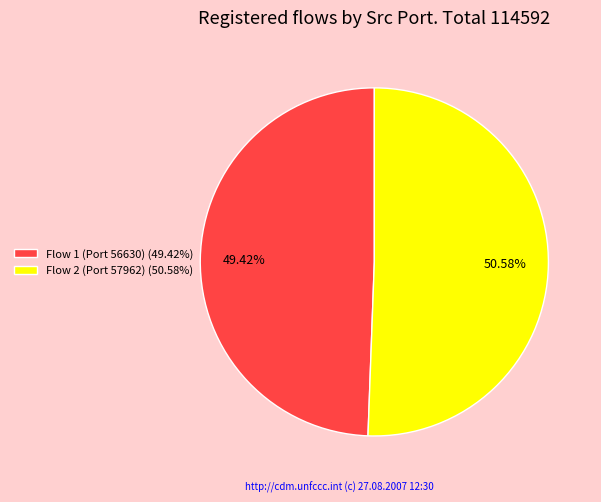

What percentage do Flow 1 (Port 56630) and Flow 2 (Port 57962) together represent?

100.0%